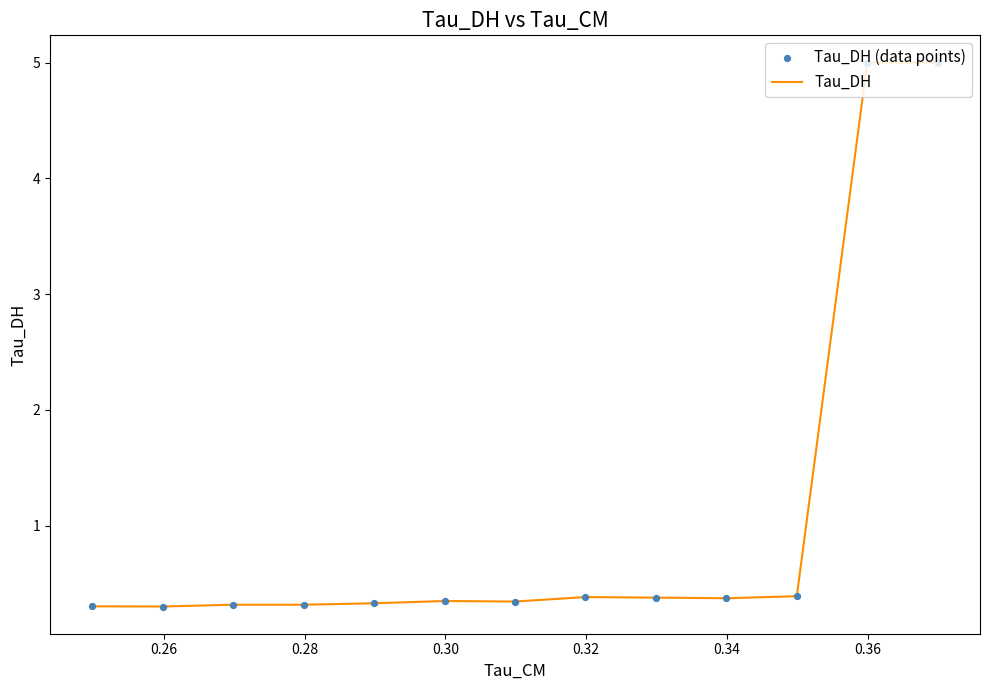

What are all the series names shown in the legend?

Tau_DH, Tau_DH (data points)